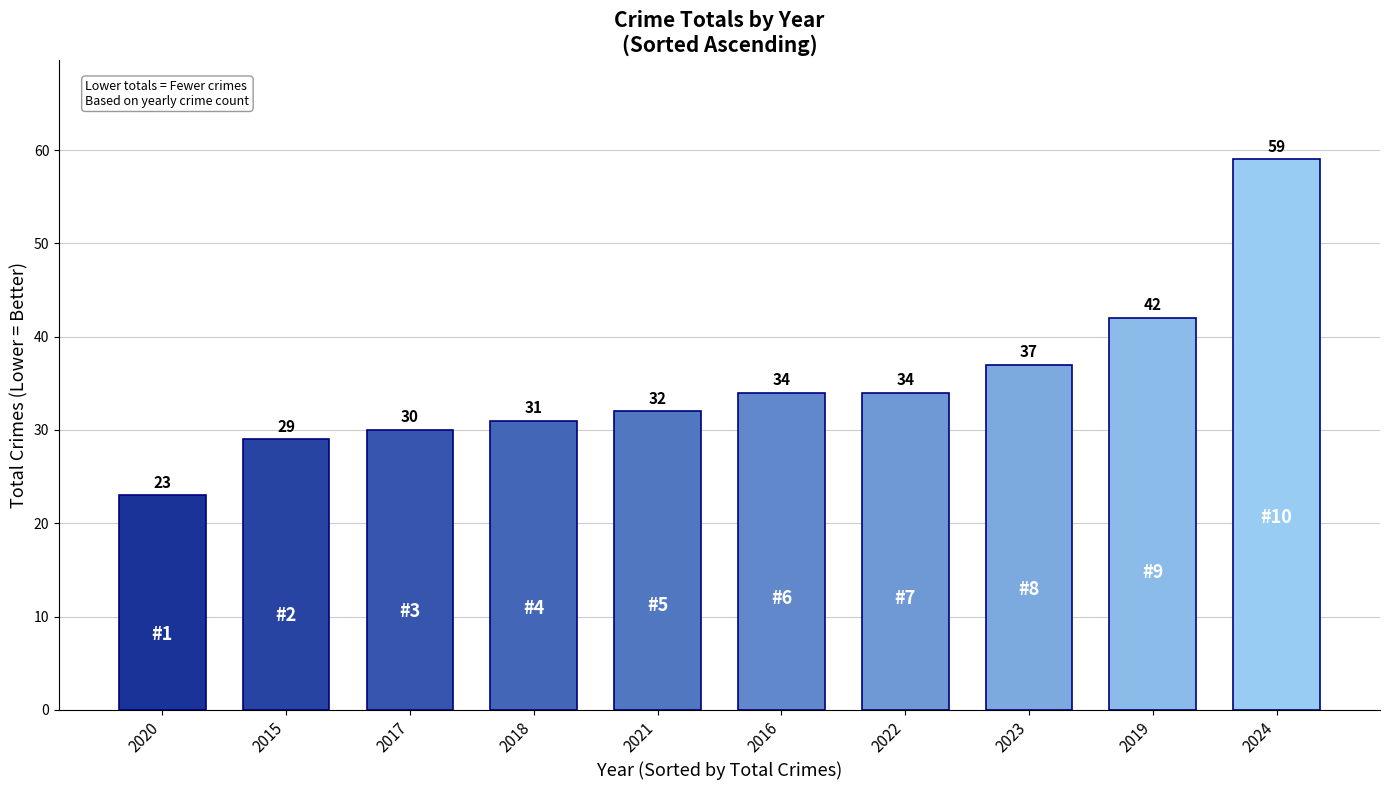

At which label is the value closest to 41?

2019